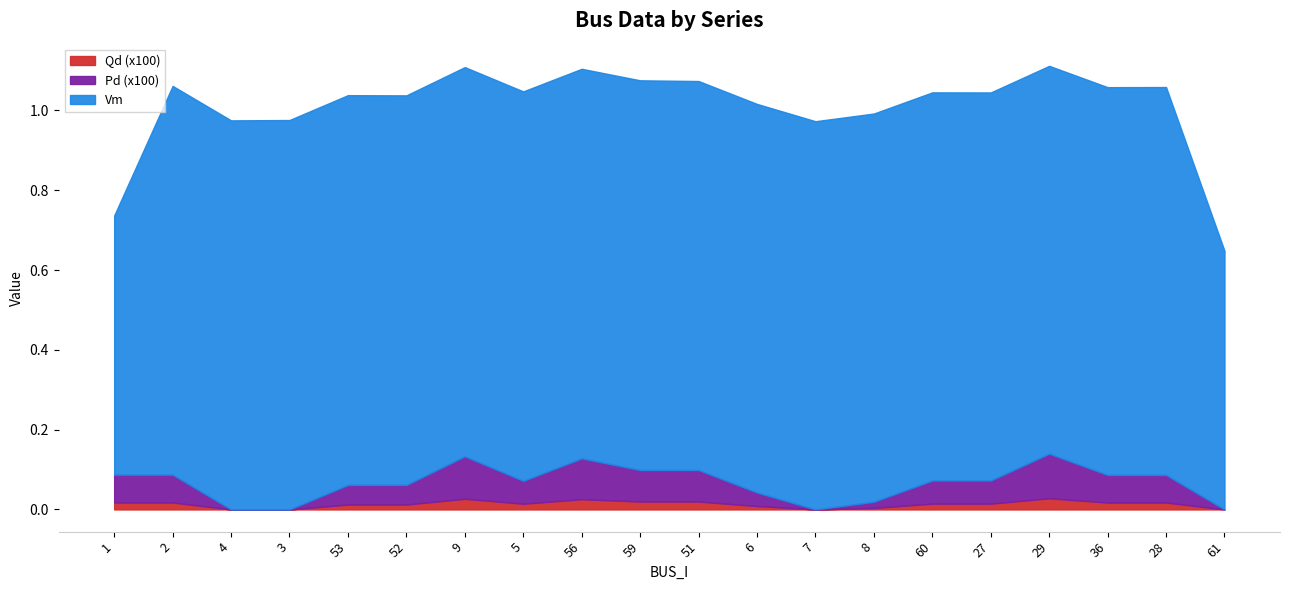

True or false: Qd and Vm cross at least once.

False